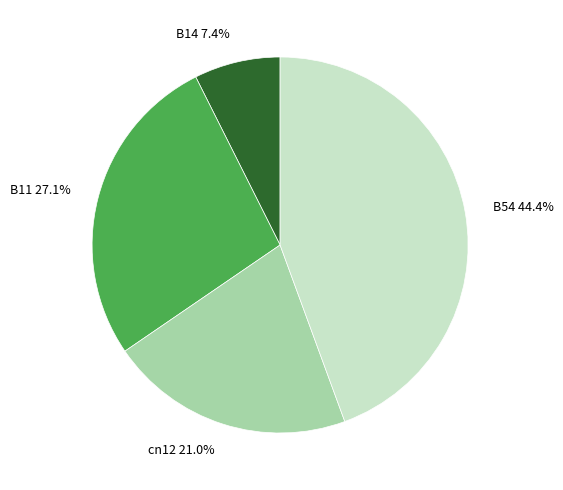

What percentage is the cn12 slice, to the nearest percent?

21%